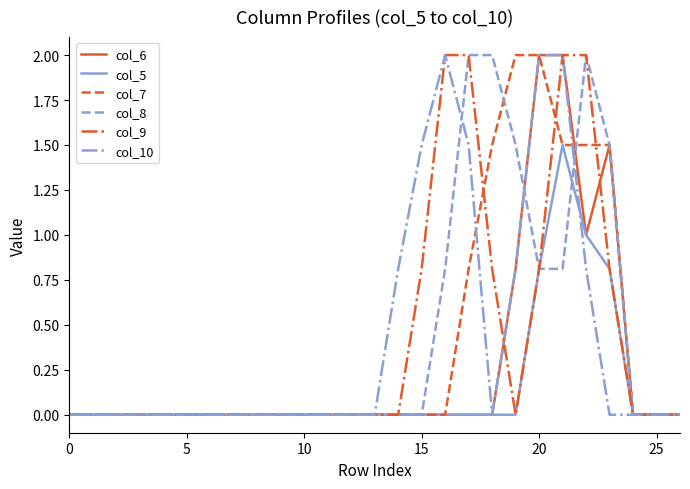

What is the greatest value displayed?

2.0